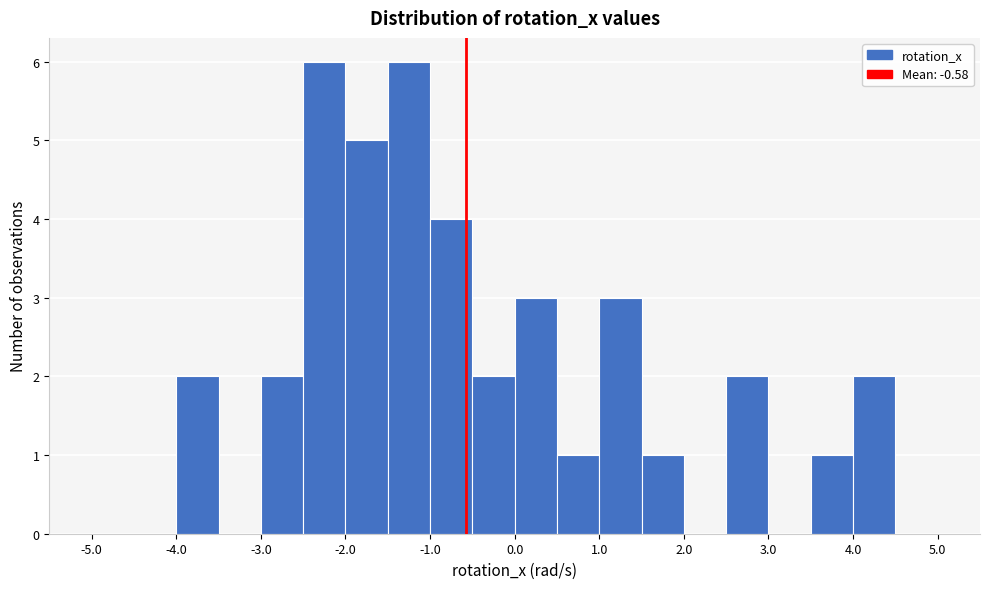

Reading left to right, list every bar in this chart as the range it spans on the x-axis followed by its height. The values are not printed on the chart, so give them approximately, as read against the axis.

-5.0 to -4.5: 0
-4.5 to -4.0: 0
-4.0 to -3.5: 2
-3.5 to -3.0: 0
-3.0 to -2.5: 2
-2.5 to -2.0: 6
-2.0 to -1.5: 5
-1.5 to -1.0: 6
-1.0 to -0.5: 4
-0.5 to 0.0: 2
0.0 to 0.5: 3
0.5 to 1.0: 1
1.0 to 1.5: 3
1.5 to 2.0: 1
2.0 to 2.5: 0
2.5 to 3.0: 2
3.0 to 3.5: 0
3.5 to 4.0: 1
4.0 to 4.5: 2
4.5 to 5.0: 0